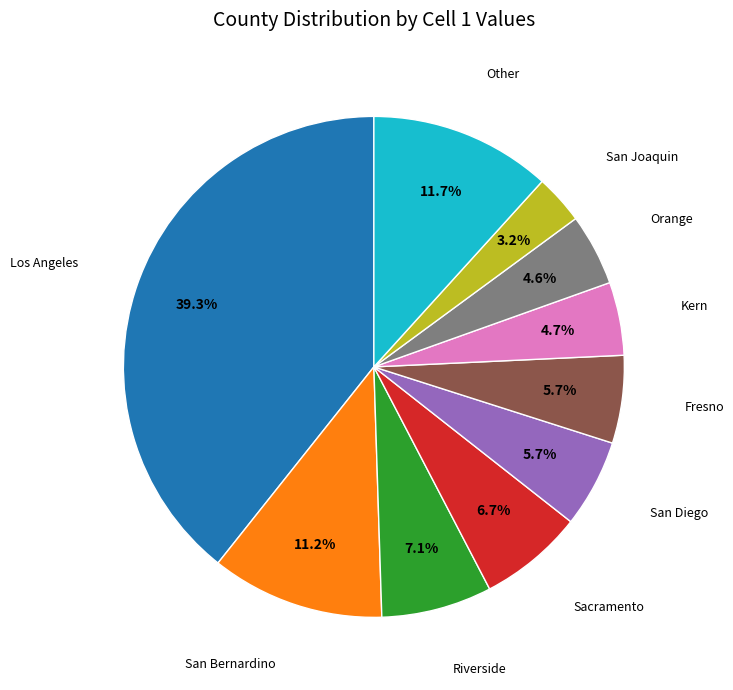

Count the number of slices in the pie.

10